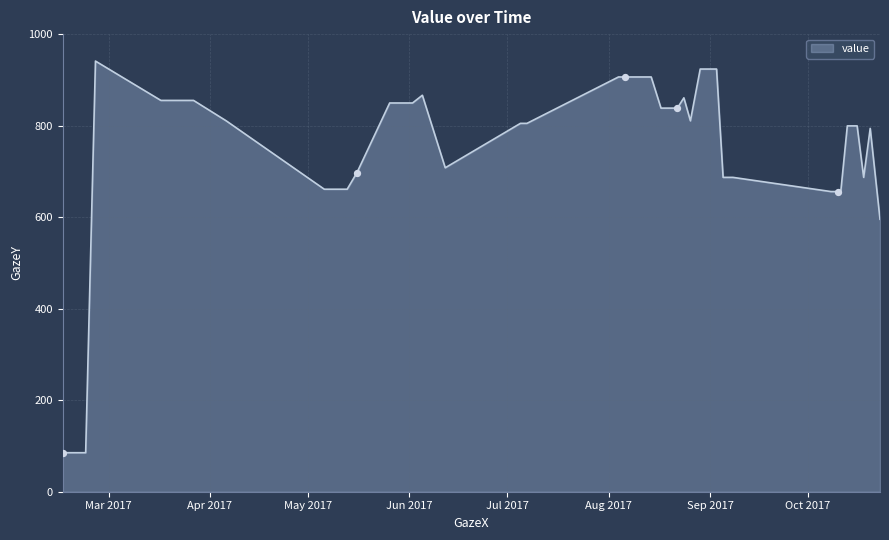

What is the maximum value shown in the chart?

941.1